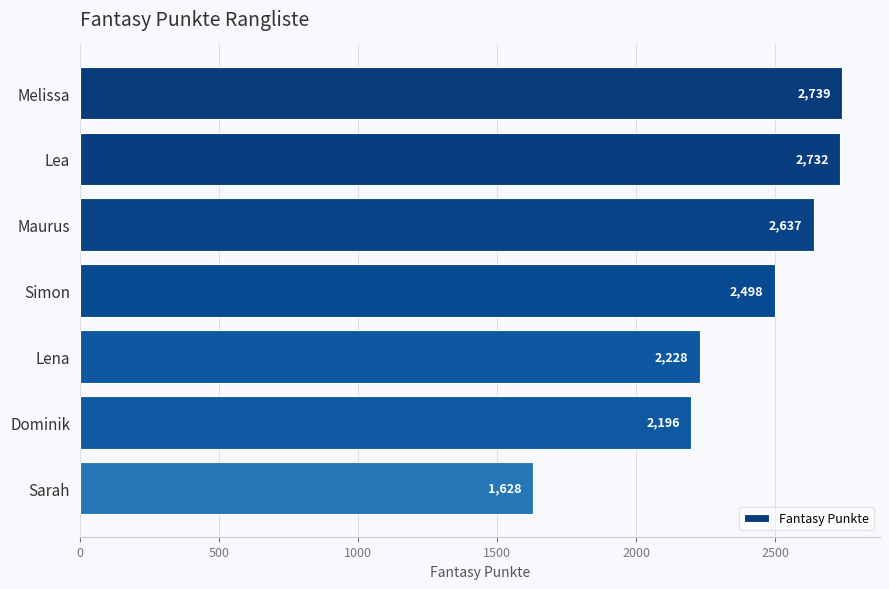

What is the maximum value shown in the chart?

2739